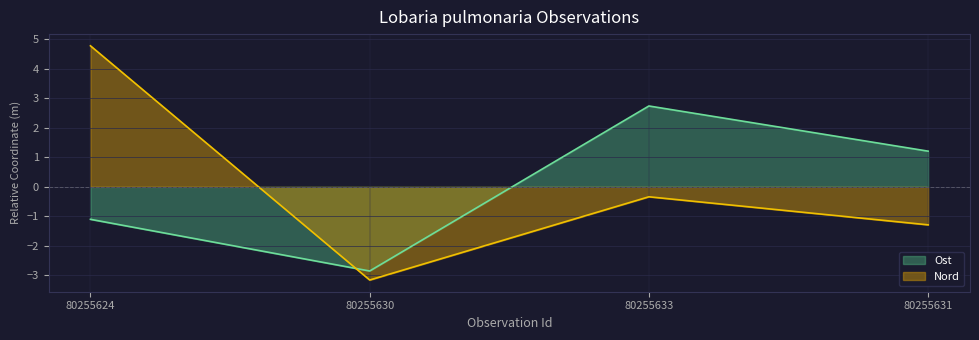

What is the label of the 3rd point from the right?

80255630